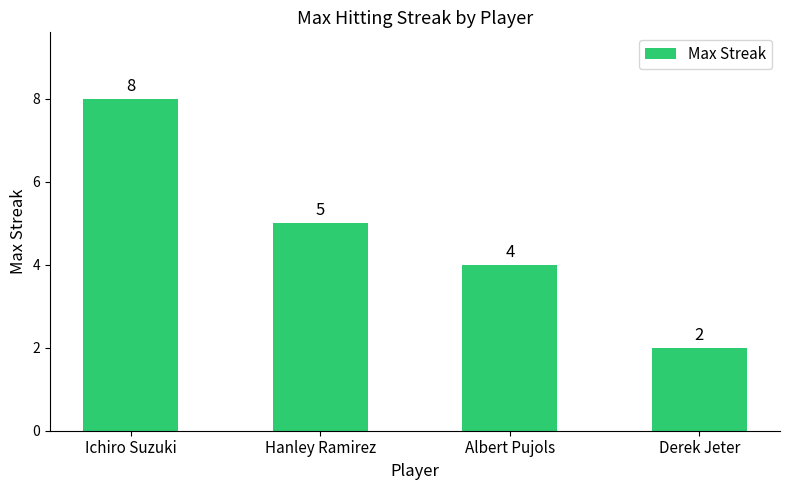

The value at Ichiro Suzuki is 14. True or false?

False